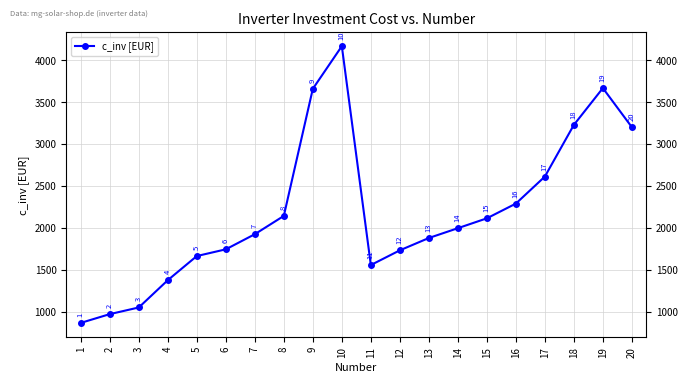

How many points are higher than both their immediate neighbors (excluding endpoints)?

2